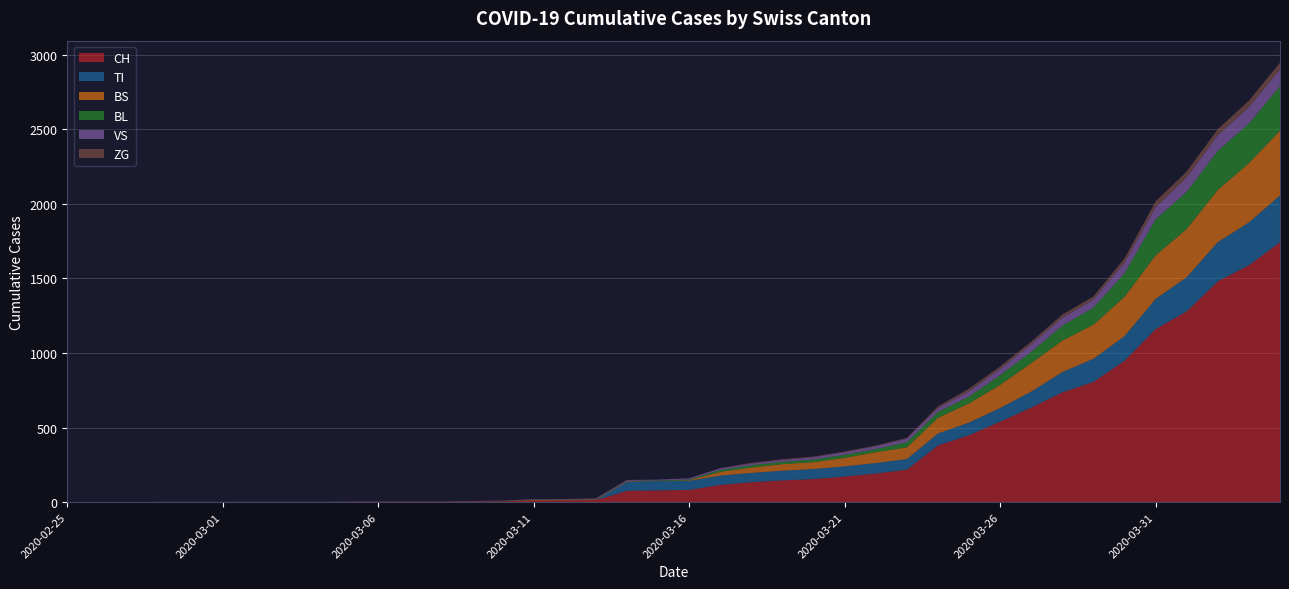

Reading left to right, extract all data points from this chart.

CH: 0	0	0	0	0	0	0	0	0	2	3	3	3	5	6	11	12	14	76	79	82	116	134	146	155	172	192	218	380	449	540	634	736	806	948	1160	1279	1480	1588	1742
TI: 0	0	0	0	0	0	0	0	0	0	0	0	0	0	0	0	0	0	61	61	61	62	62	65	67	68	70	71	80	85	91	107	136	155	165	202	229	263	287	314
BS: 0	0	0	0	0	0	0	0	0	0	0	0	0	0	0	4	4	4	4	0	4	25	36	44	46	57	73	78	105	128	155	191	211	228	263	292	323	350	397	434
BL: 0	0	0	0	0	0	0	0	0	0	0	0	0	1	2	2	2	2	2	5	5	13	16	16	18	21	21	35	40	46	65	76	100	115	158	242	249	262	266	298
VS: 0	0	0	2	2	2	2	2	2	2	2	2	2	2	2	3	3	5	6	6	8	11	11	12	15	17	19	24	25	35	41	50	53	54	71	81	96	104	109	112
ZG: 0	0	0	0	0	0	0	0	0	0	0	0	0	0	0	0	0	0	0	0	0	1	5	5	5	5	5	5	12	18	18	18	21	21	29	39	40	41	44	46